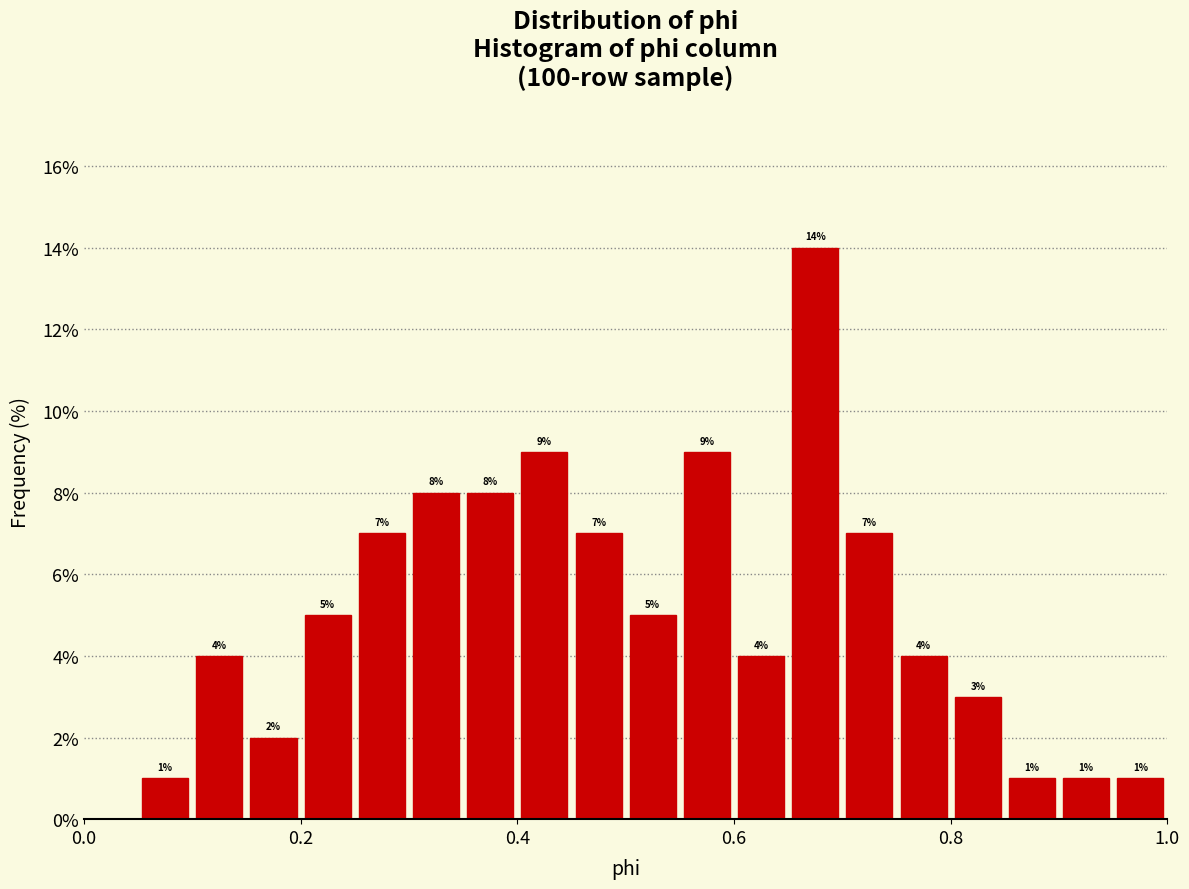

Around what value on the x-axis is the tallest bar? Give the approximate position of its centre, as read against the axis.

0.68